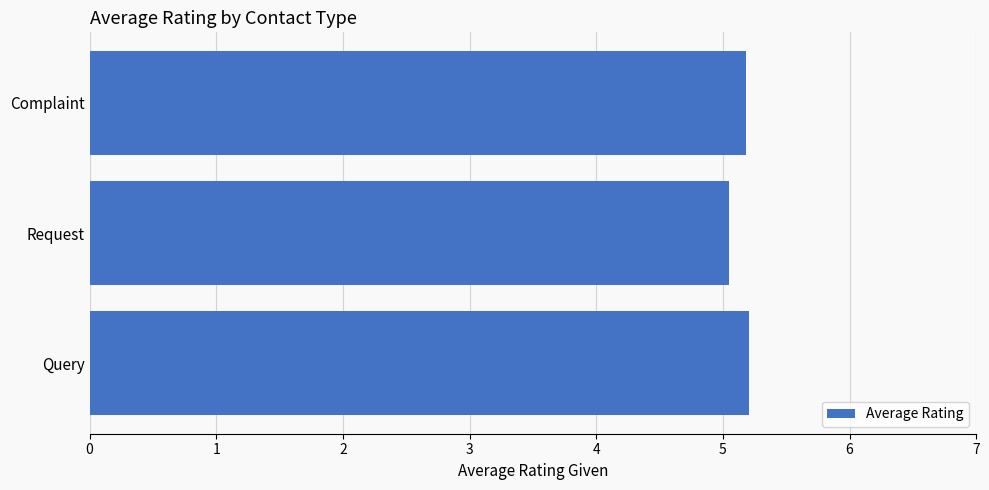

What is the maximum value shown in the chart?

5.2